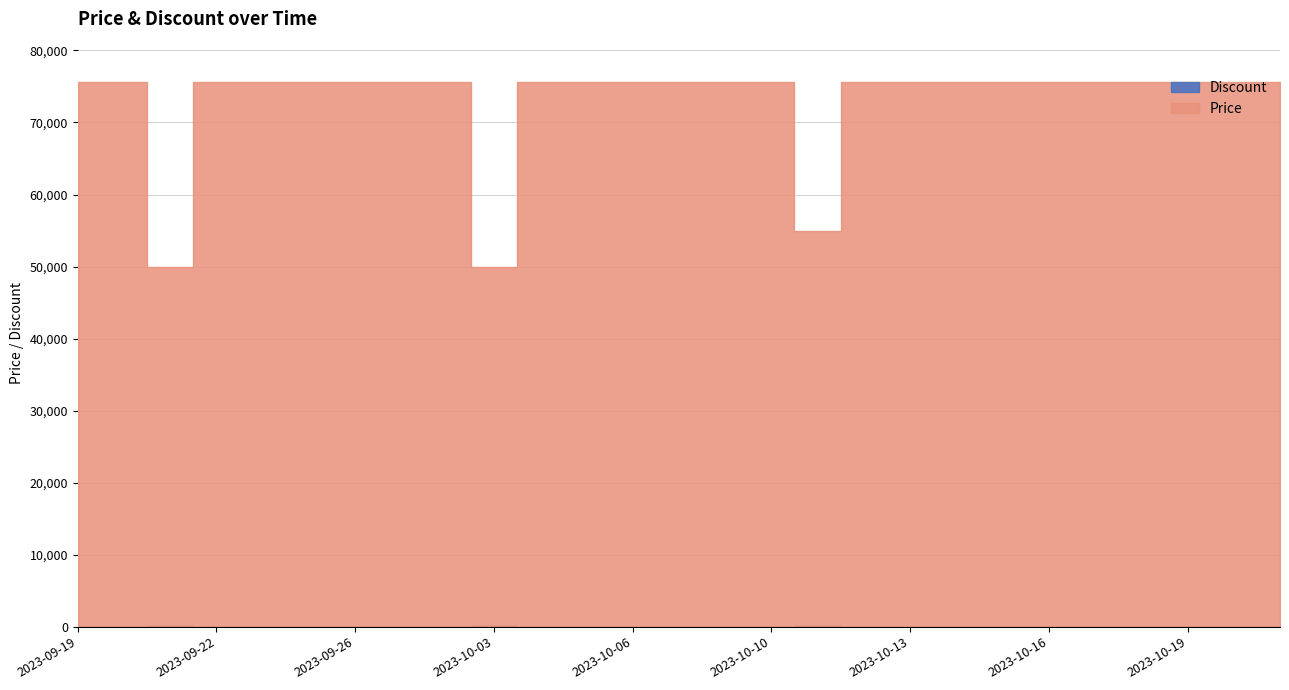

At which category is the sum across all series the highest?

2023-09-19